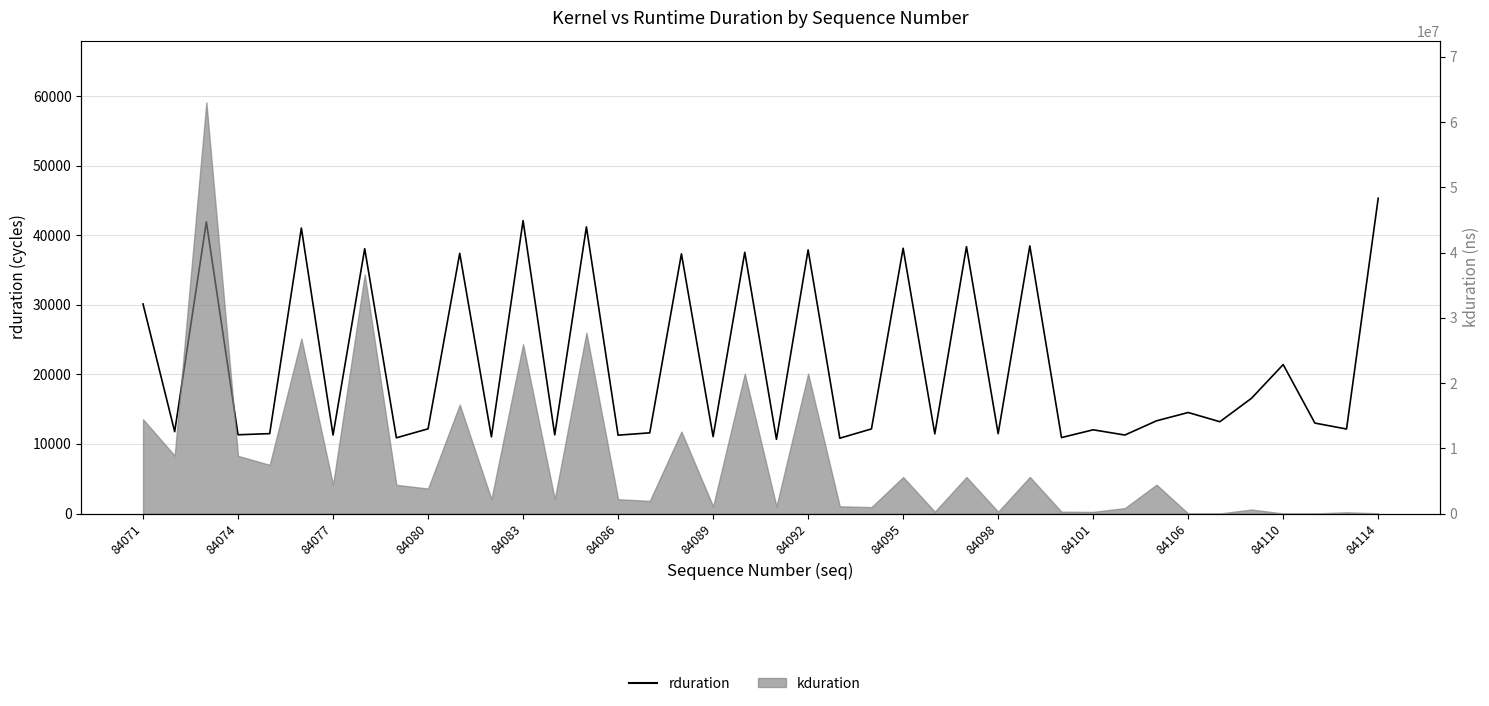

What is the minimum value shown in the chart?

10663